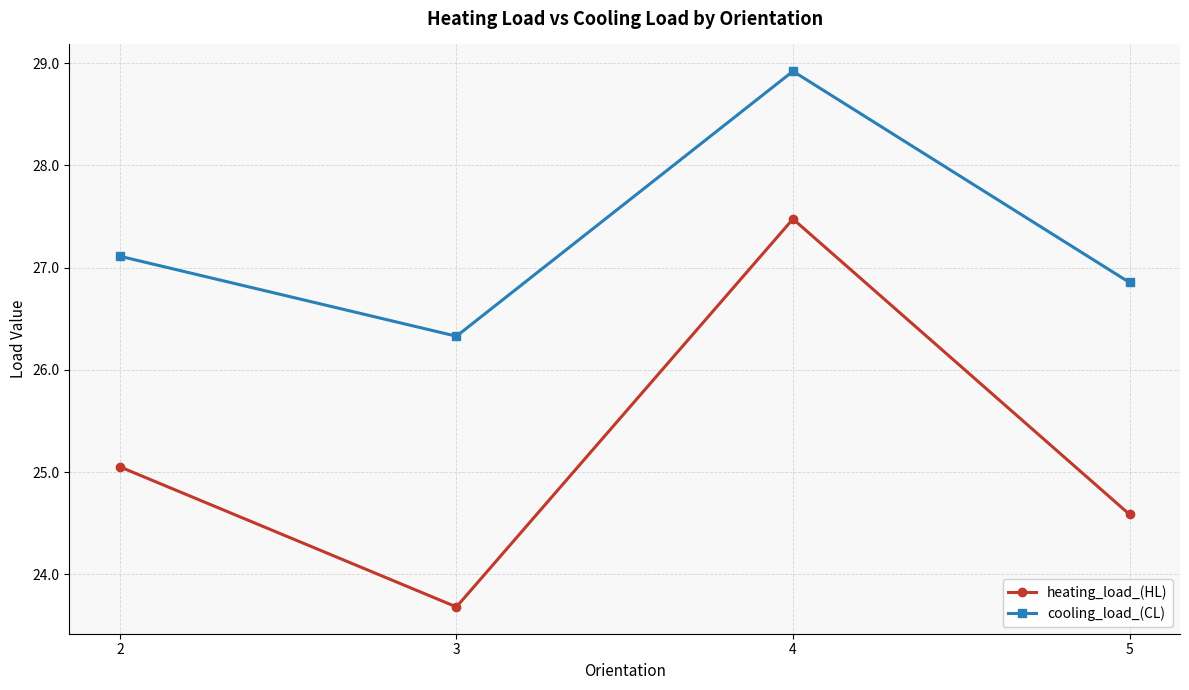

What is the sum of the cooling_load_(CL) values at 4 and 3?

55.3